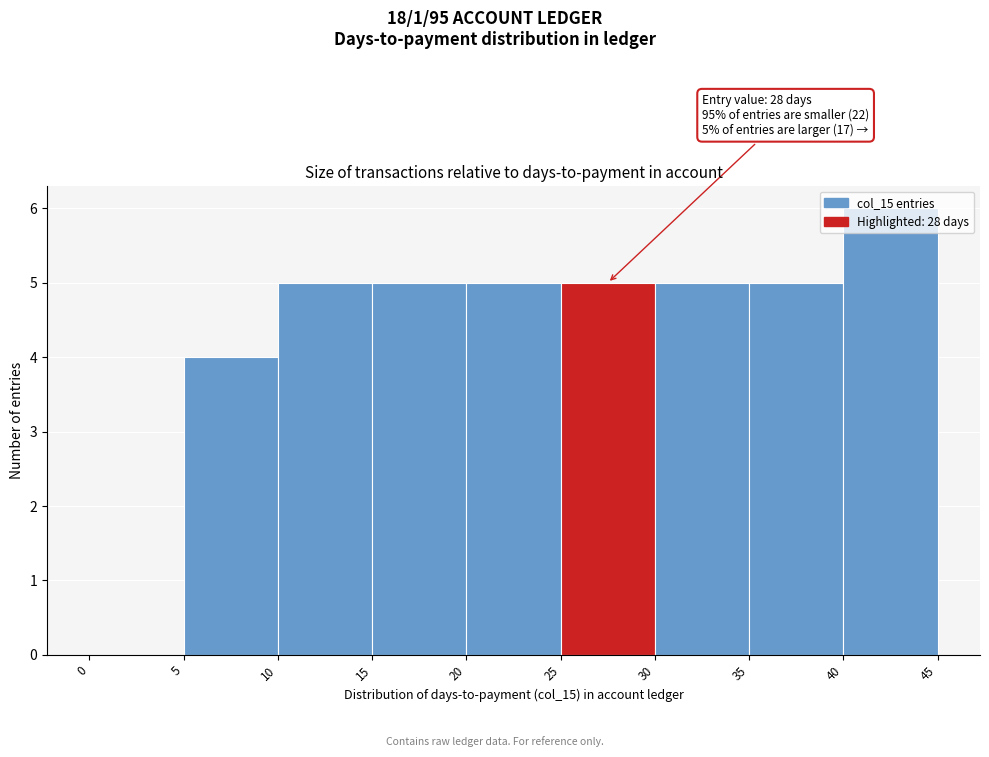

Over which range of the x-axis is the bar tallest?

40 to 45